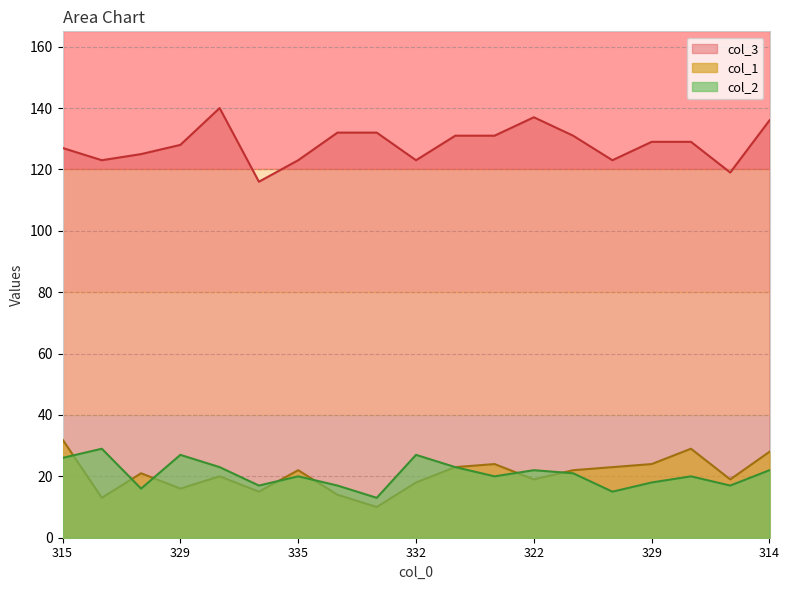

How many interior local valleys does the col_3 series have?

5